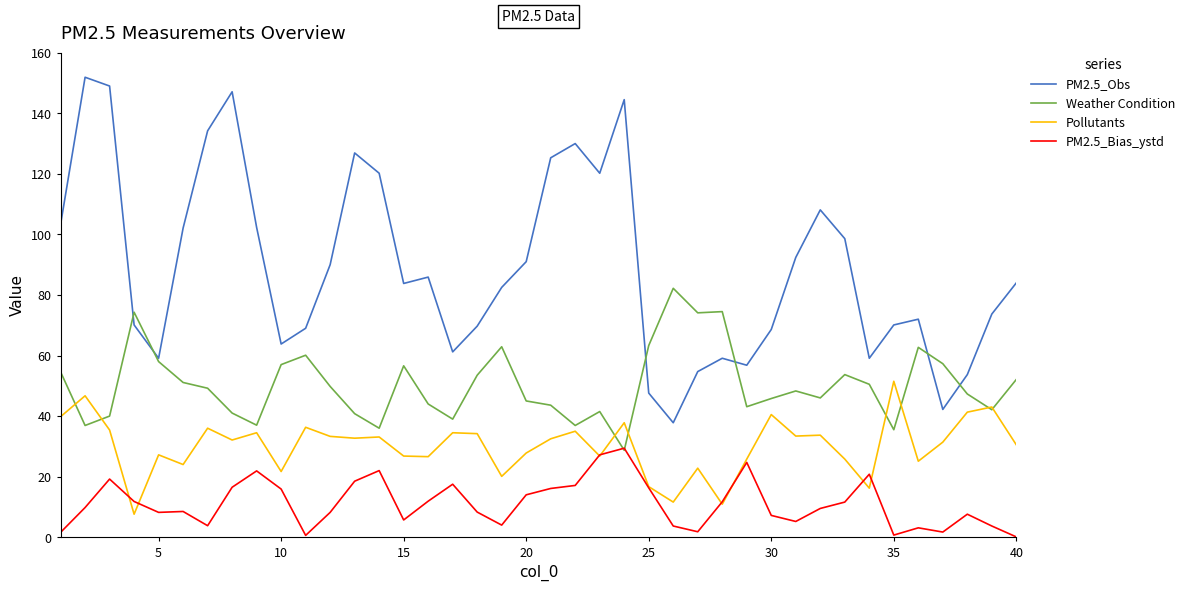

Rank the series by their average value, from lowest to highest.

PM2.5_Bias_ystd, Pollutants, Weather Condition, PM2.5_Obs